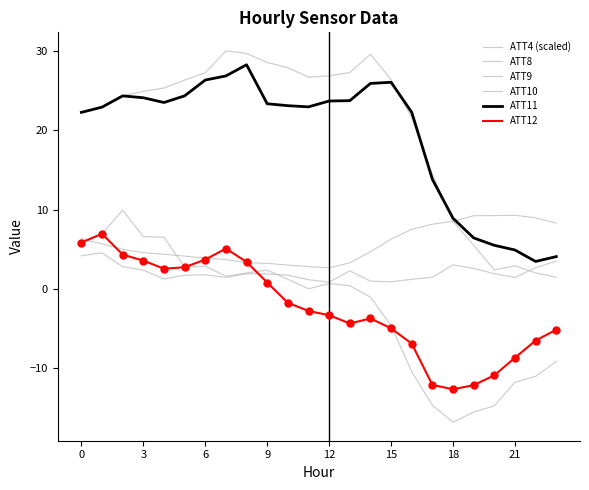

At how many categories does at least one series exceed 23?

14